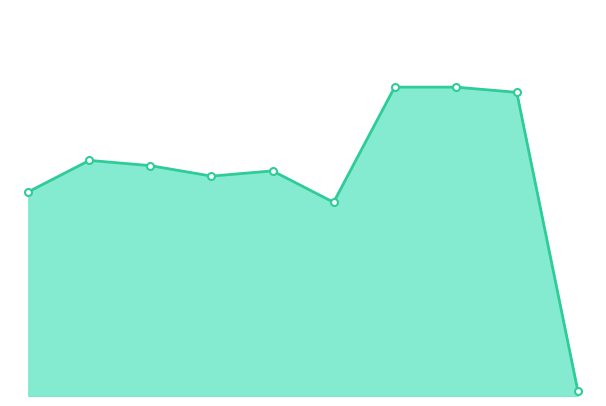

What is the value of the 9th point from the left?

58